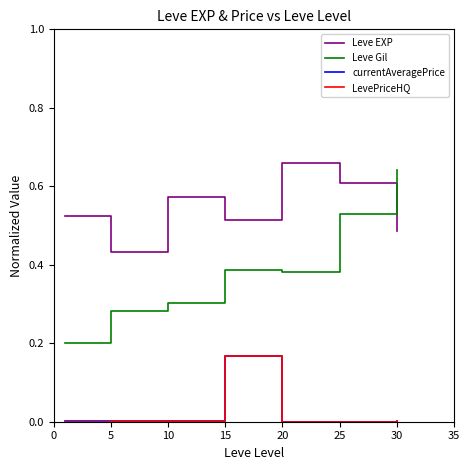

Which series has the largest total across all categories?

Leve EXP